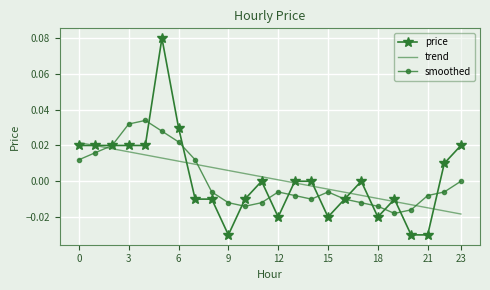

True or false: price has more than 0 points higher than both neighbors.

True